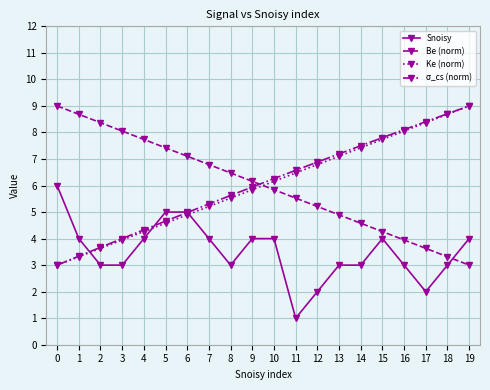

Reading left to right, what are all the values shown in this chart?

Snoisy: 6.0	4.0	3.0	3.0	4.0	5.0	5.0	4.0	3.0	4.0	4.0	1.0	2.0	3.0	3.0	4.0	3.0	2.0	3.0	4.0
Be (norm): 9.0	8.7	8.4	8.1	7.7	7.4	7.1	6.8	6.5	6.2	5.8	5.5	5.2	4.9	4.6	4.3	3.9	3.6	3.3	3.0
Ke (norm): 3.0	3.3	3.6	3.9	4.3	4.6	4.9	5.2	5.5	5.8	6.2	6.5	6.8	7.1	7.4	7.7	8.1	8.4	8.7	9.0
σ_cs (norm): 3.0	3.3	3.7	4.0	4.3	4.7	5.0	5.3	5.6	5.9	6.3	6.6	6.9	7.2	7.5	7.8	8.1	8.4	8.7	9.0